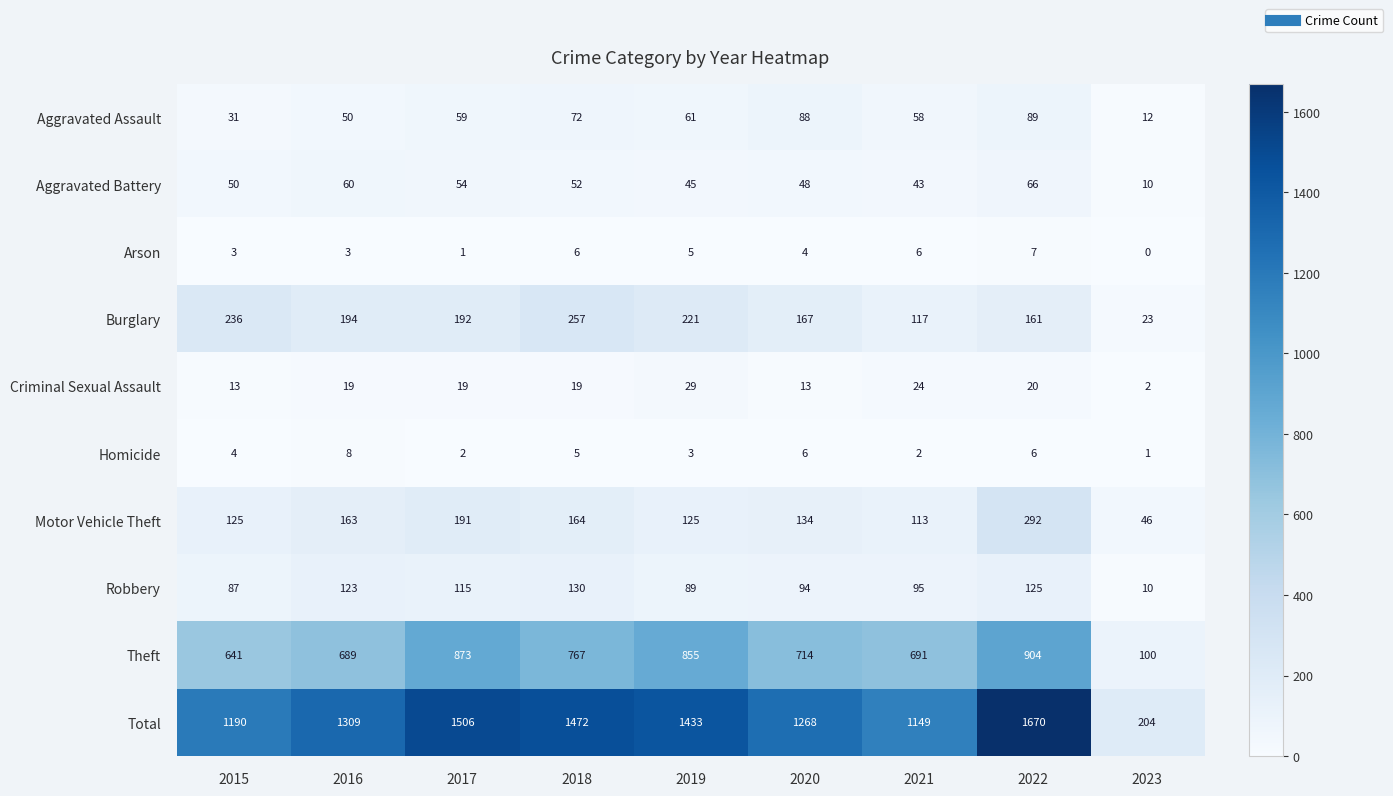

Which category has the highest value across all series?

2022